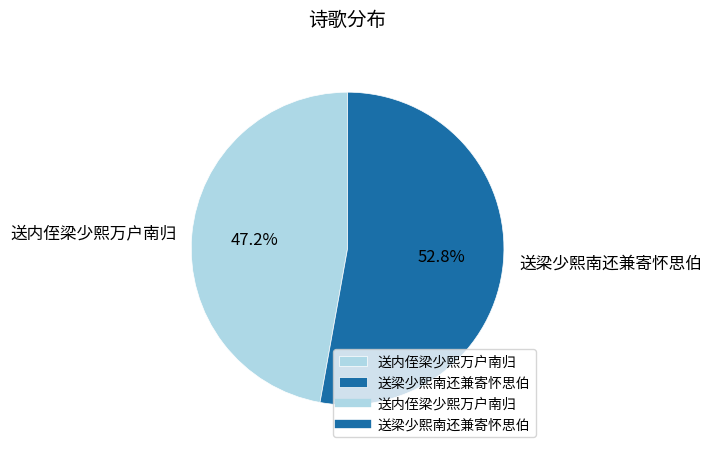

What portion of the pie excludes 送梁少熙南还兼寄怀思伯?

47.2%